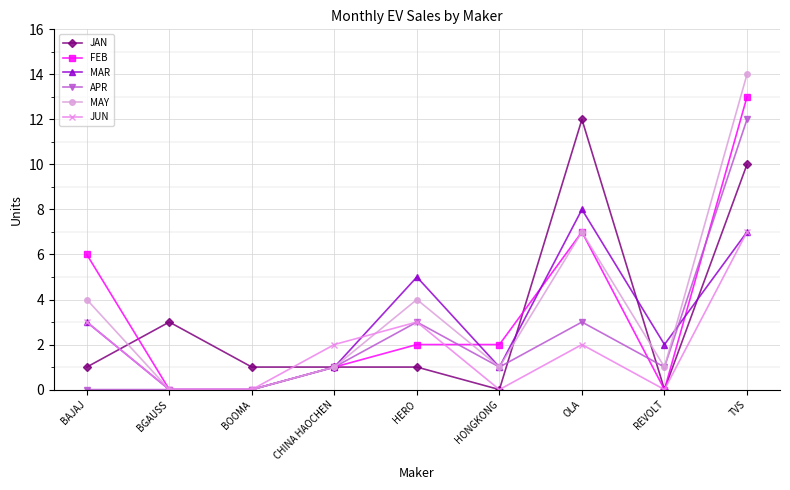

Is it true that MAY equals 0 at BOOMA?

True